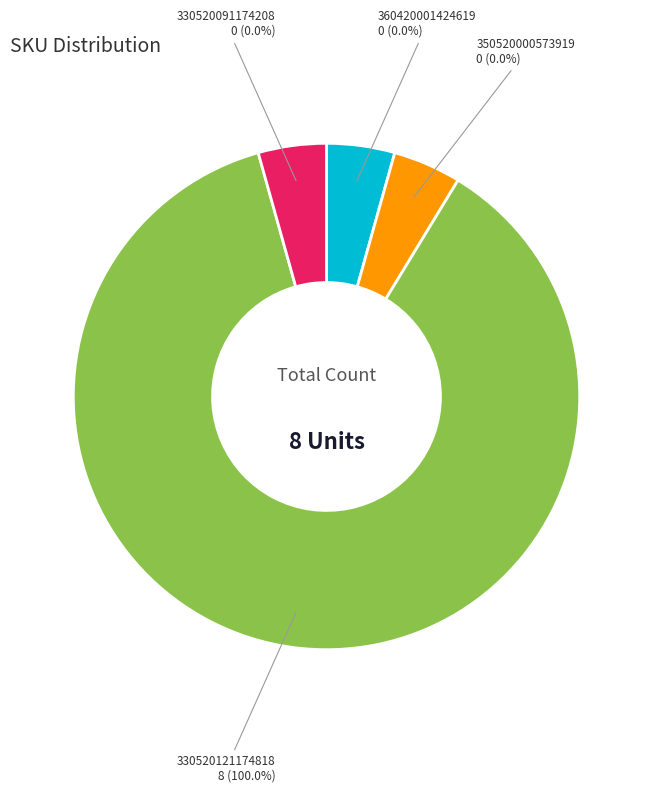

Does 330520091174208 represent more than half of the total?

No